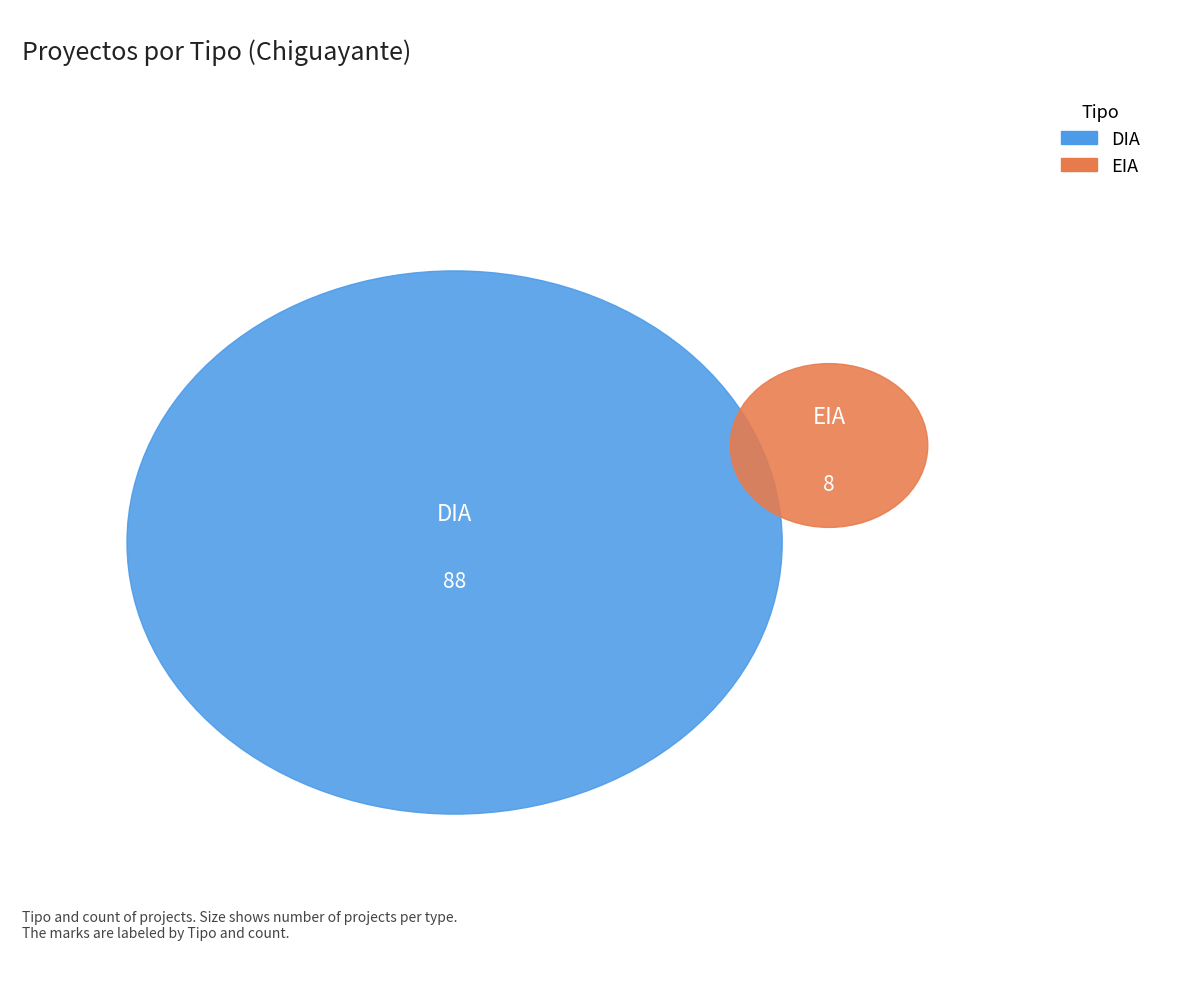

Is the sum of EIA and DIA greater than half?

Yes